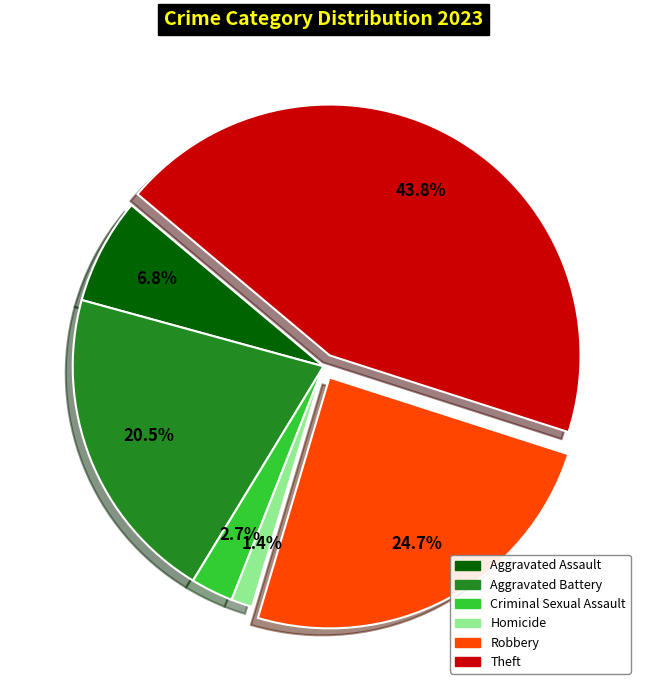

True or false: Criminal Sexual Assault accounts for 14% of the total.

False